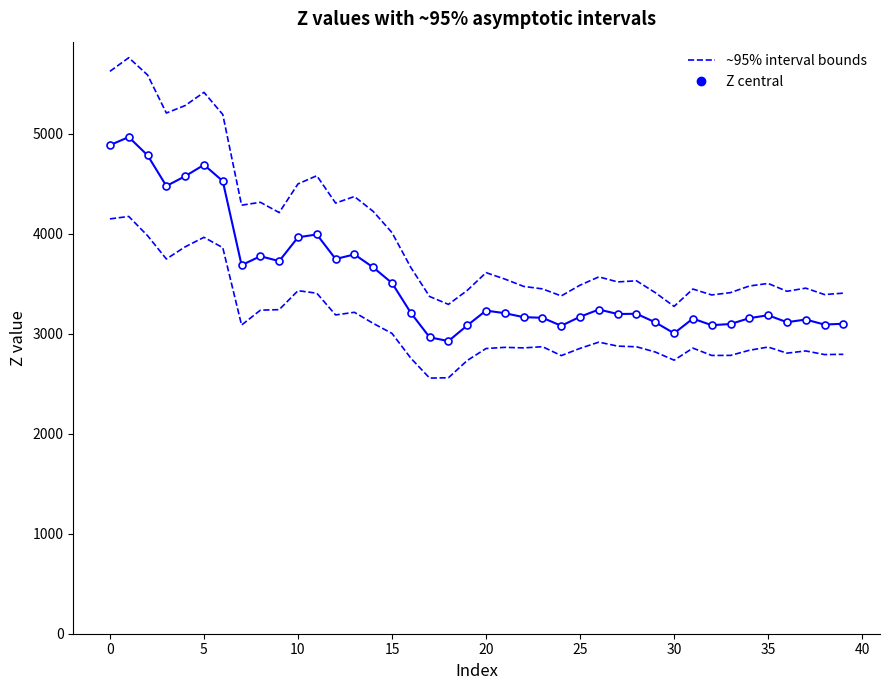

The value of Lower (~95% interval) at 23 is 2871.2. True or false?

True